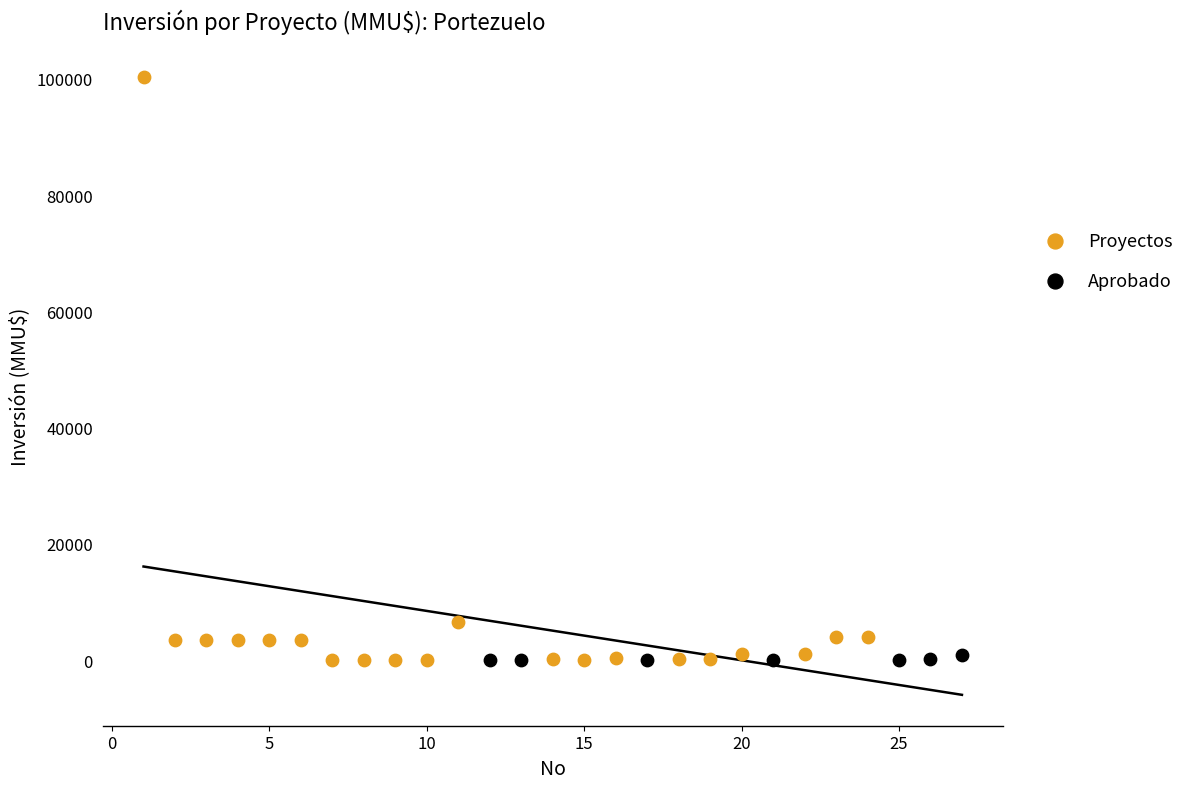

Which series has the largest Y range (max minus min)?

Proyectos